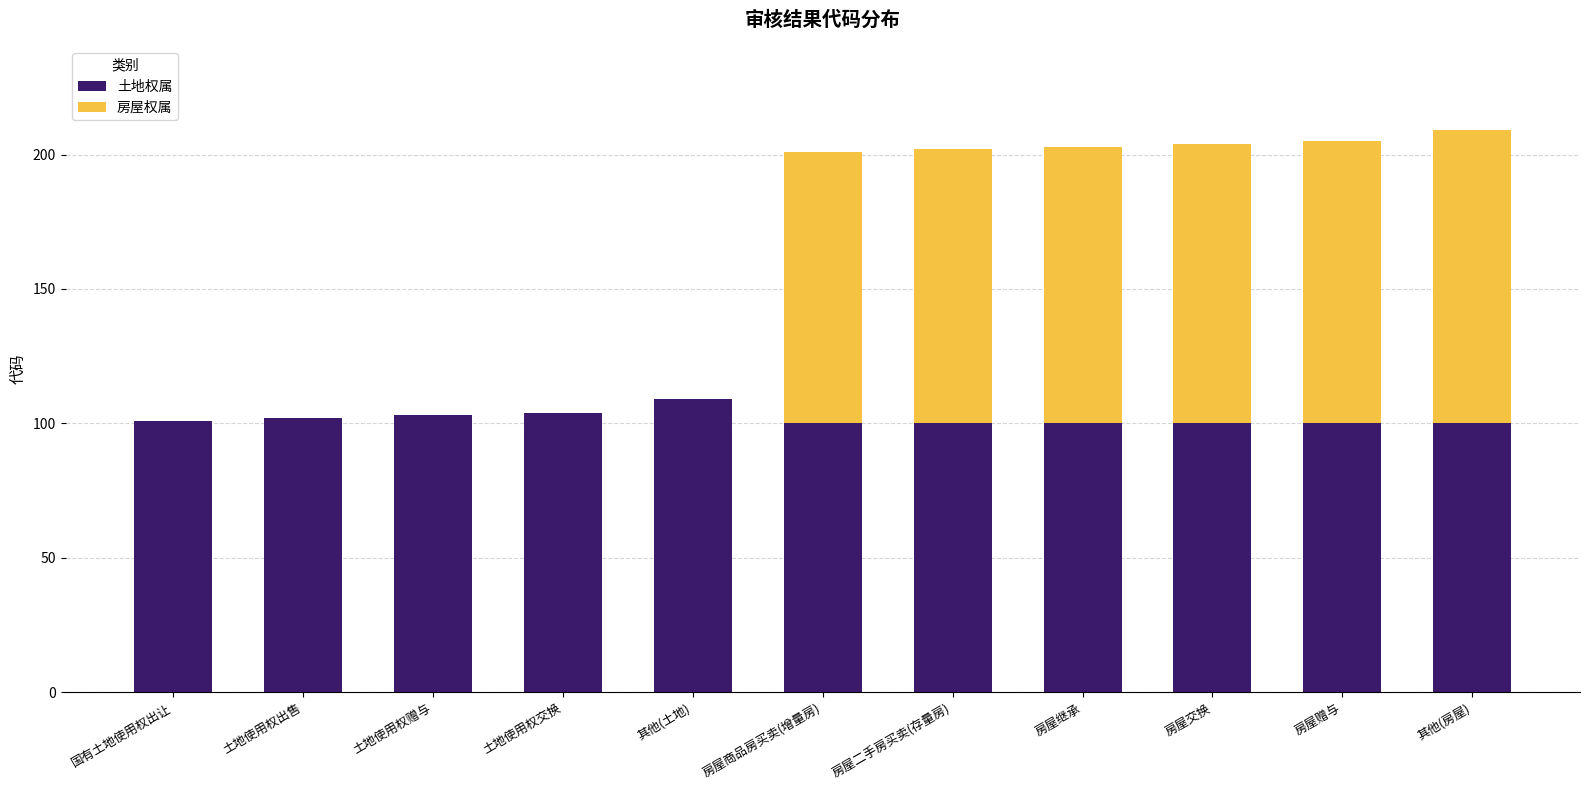

Does the chart contain stacked bars?

Yes